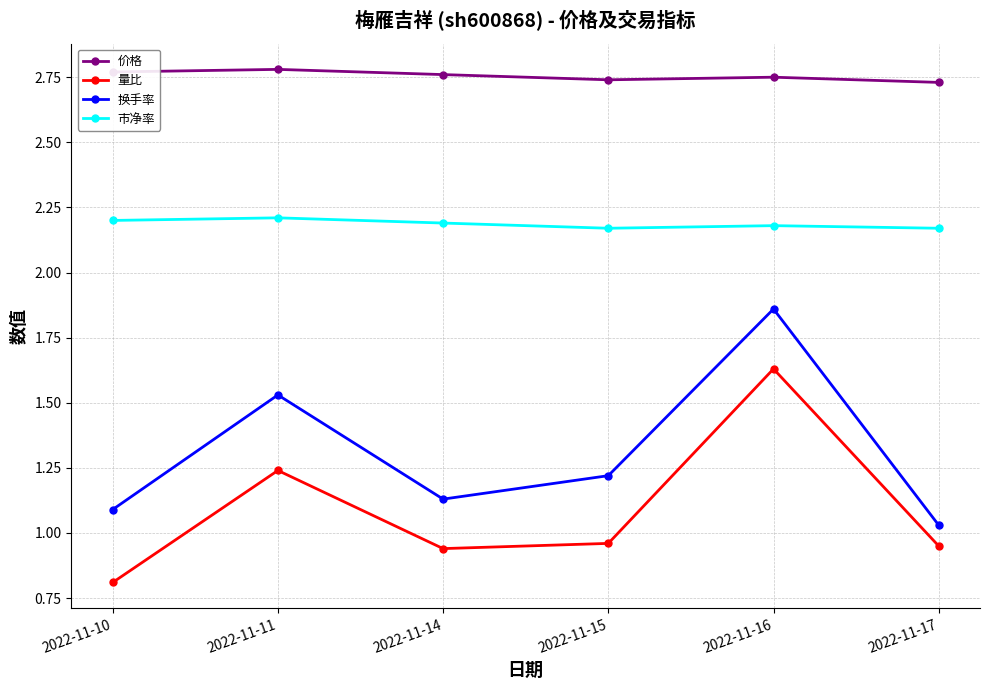

What is the difference between the 换手率 values at 2022-11-15 and 2022-11-11?

0.3